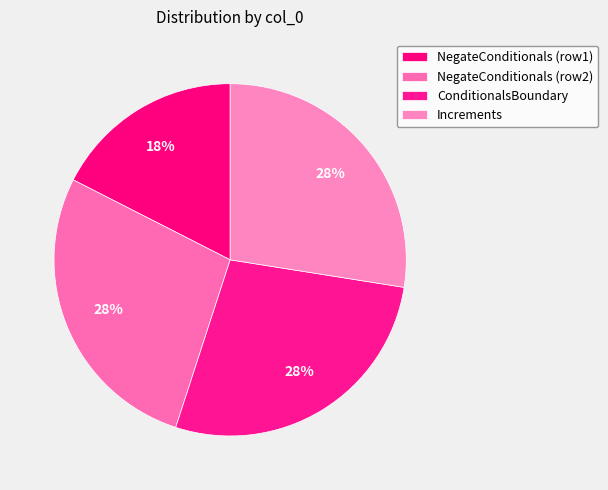

How many slices are in this pie chart?

4